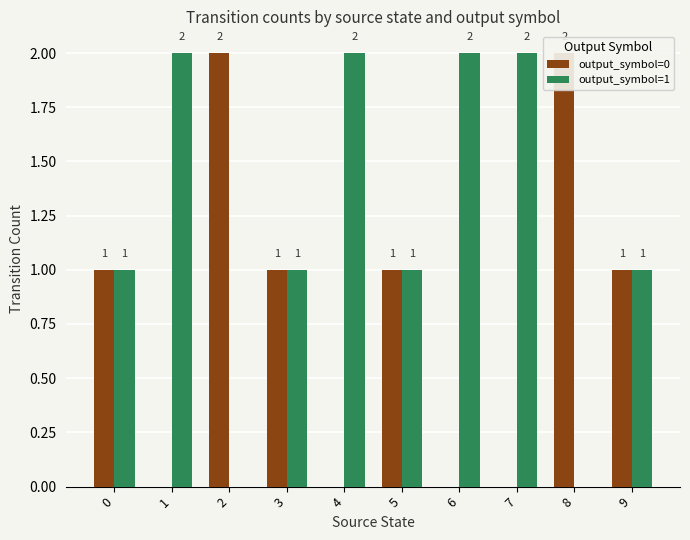

At how many categories does at least one series exceed 1?

6